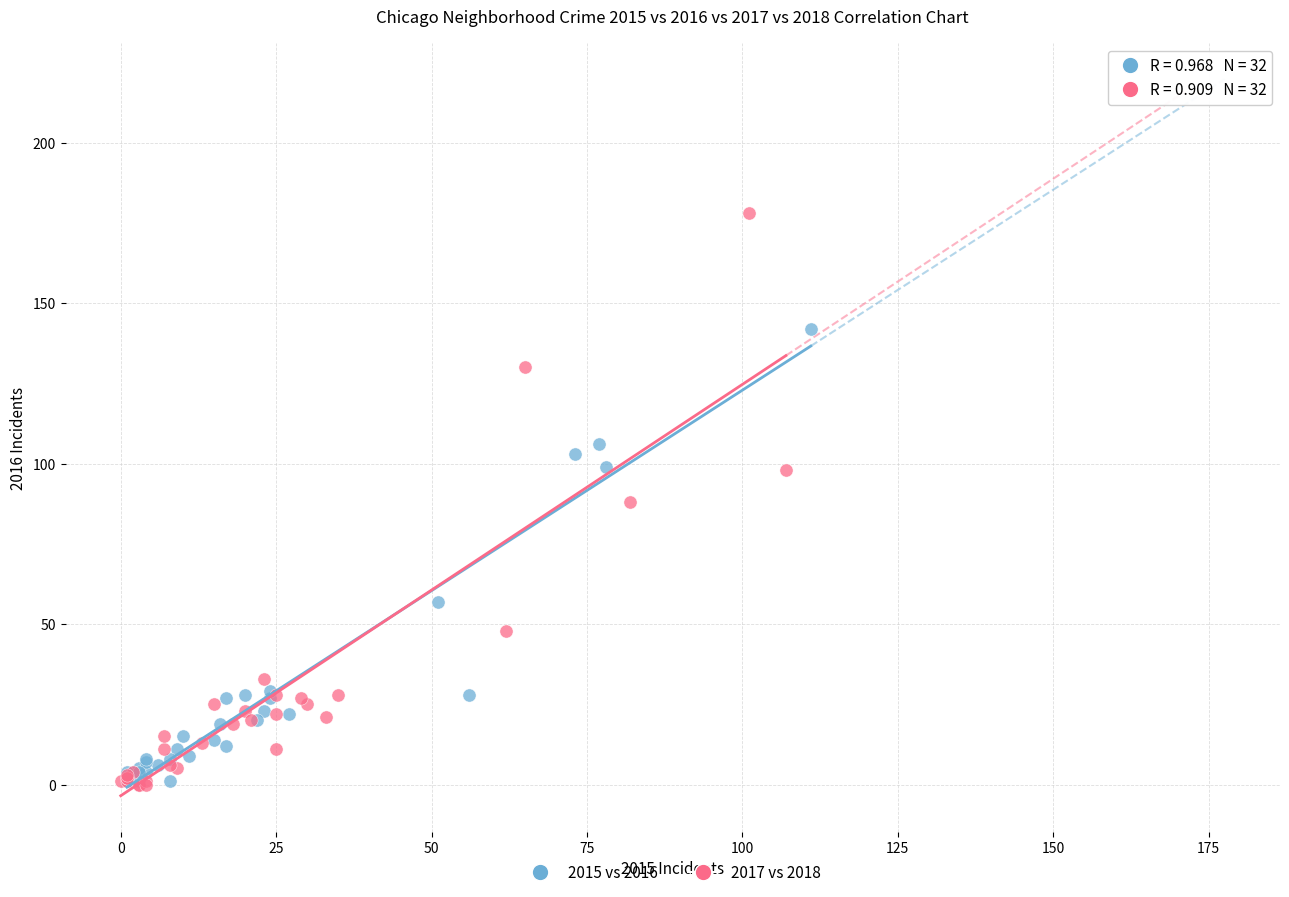

Which series has the largest Y range (max minus min)?

2017 vs 2018